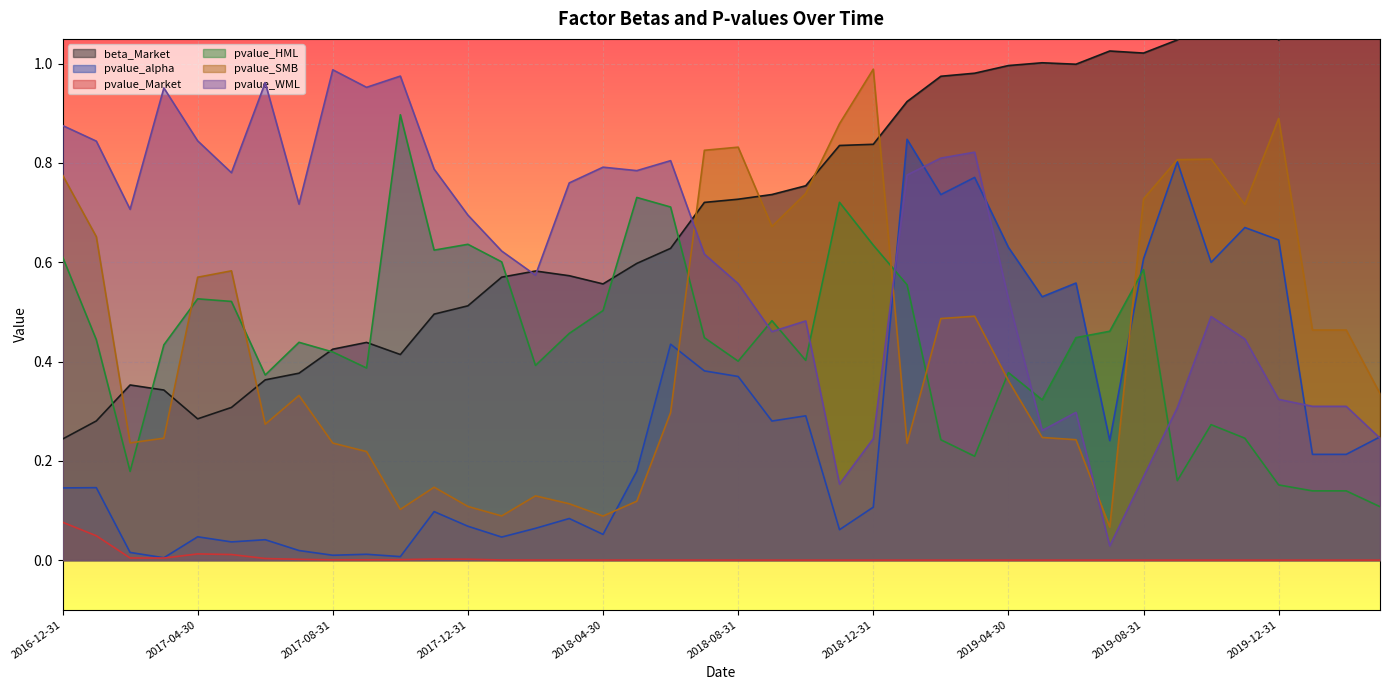

What is the difference between the maximum and minimum values in the pvalue_Market series?

0.1